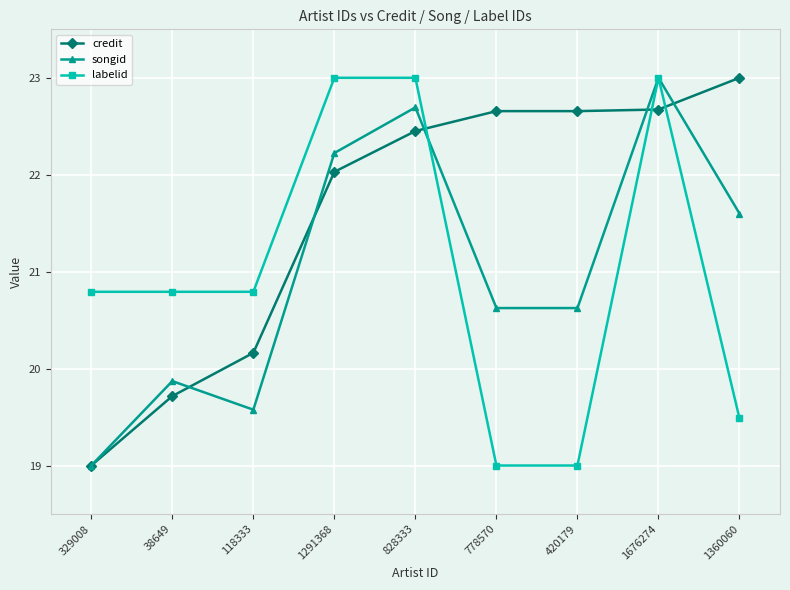

What is the highest value of the credit series?

23.0